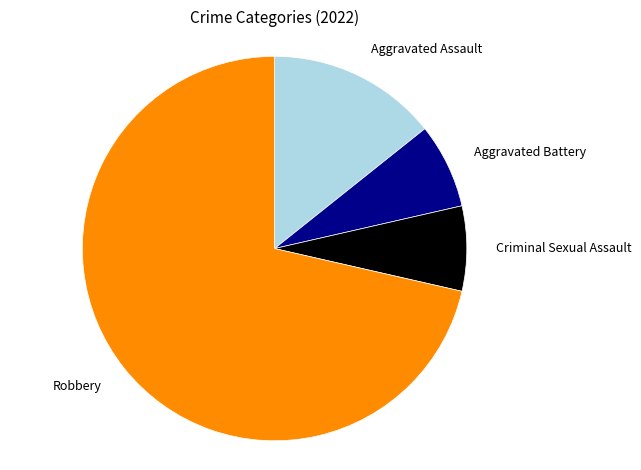

How many segments does this pie chart have?

4